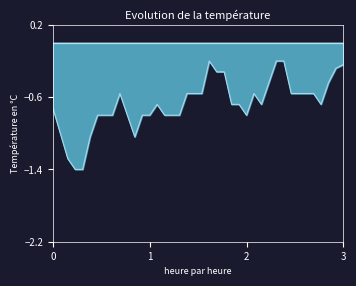

What is the change in value from 16 to 37?

+0.4